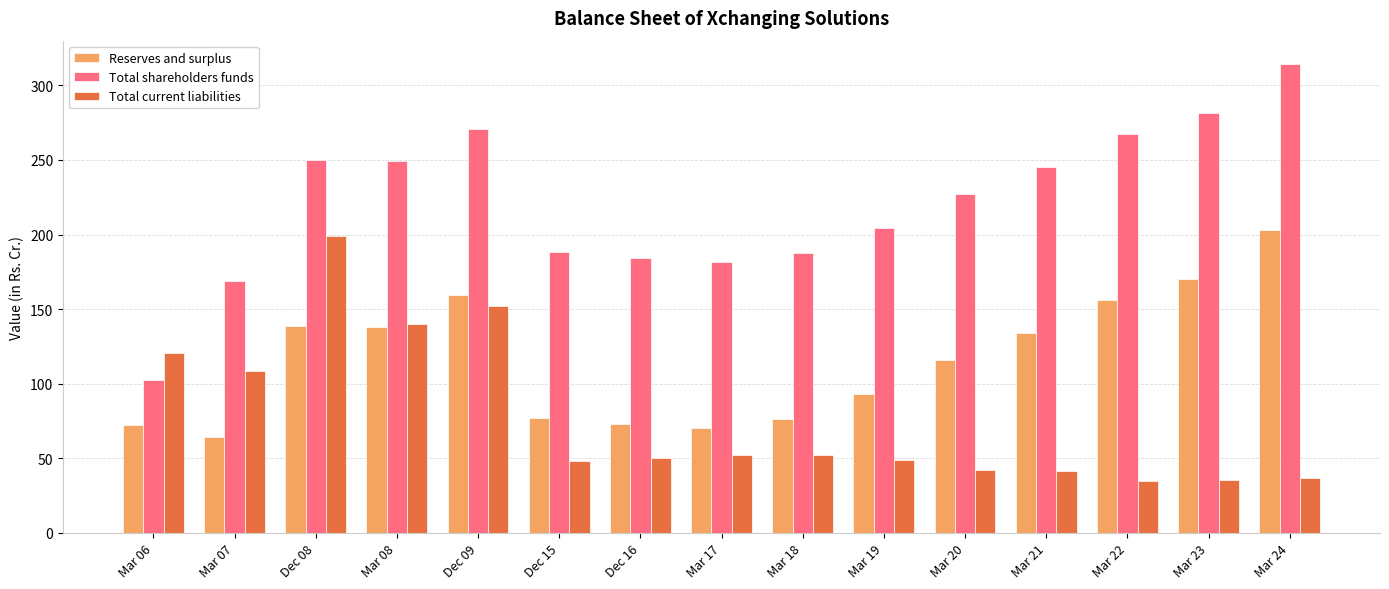

How many data points in Total shareholders funds are above 227?

8